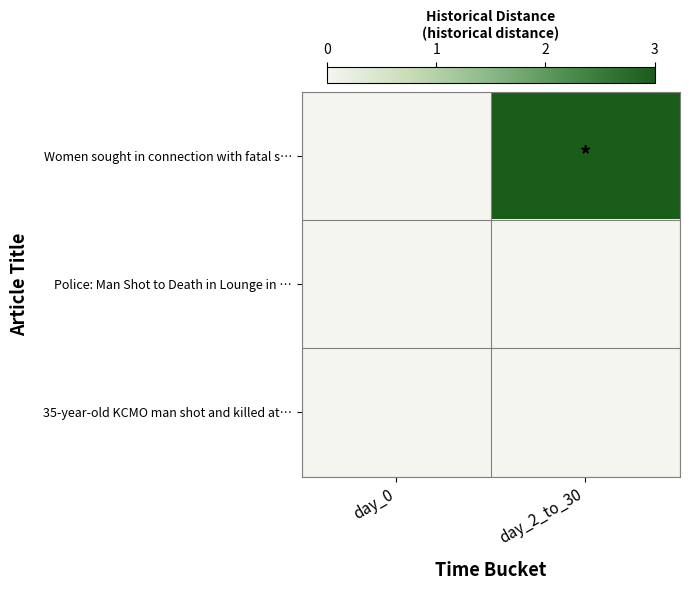

Which has a higher value, day_2_to_30 or day_0?

day_2_to_30